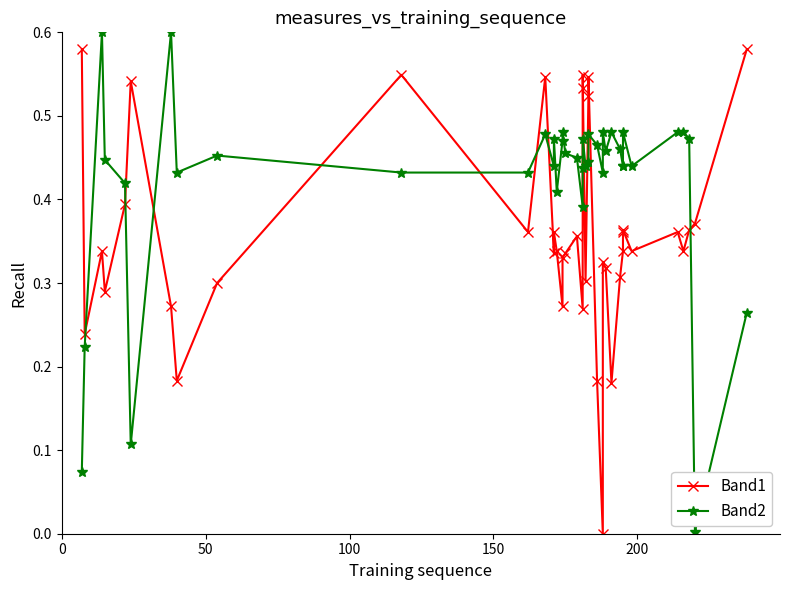

What is the average value of the Band2 series?

0.4